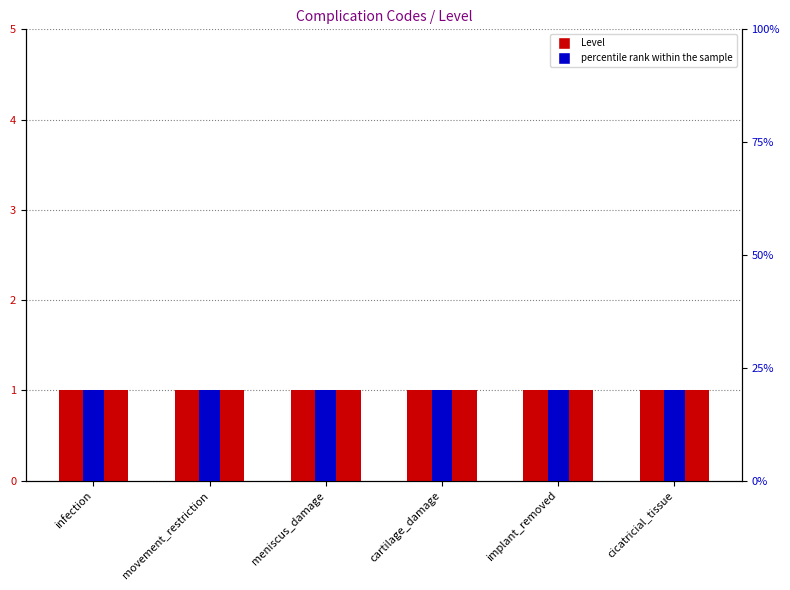

What is the average value of the Level series?

1